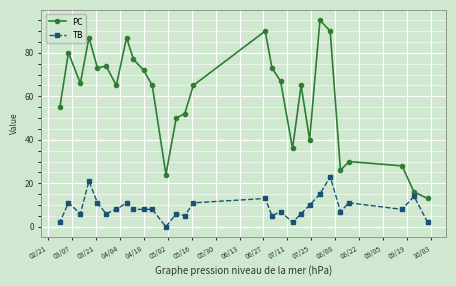

True or false: PC and TB intersect in this chart.

False